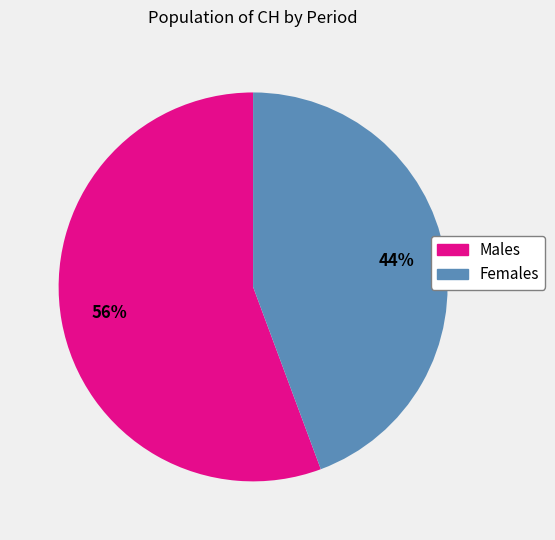

To the nearest percent, what is the average slice percentage?

50%